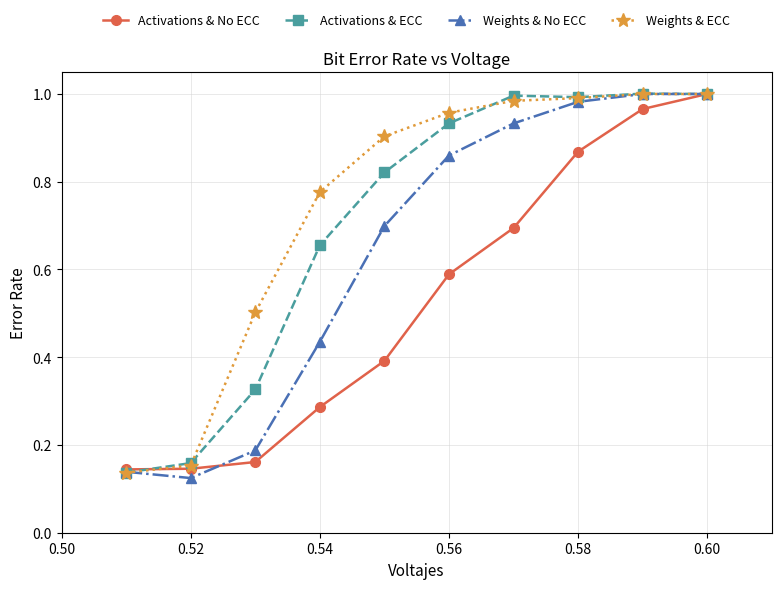

List the series in order of their overall mean, highest first.

Weights & ECC, Activations & ECC, Weights & No ECC, Activations & No ECC